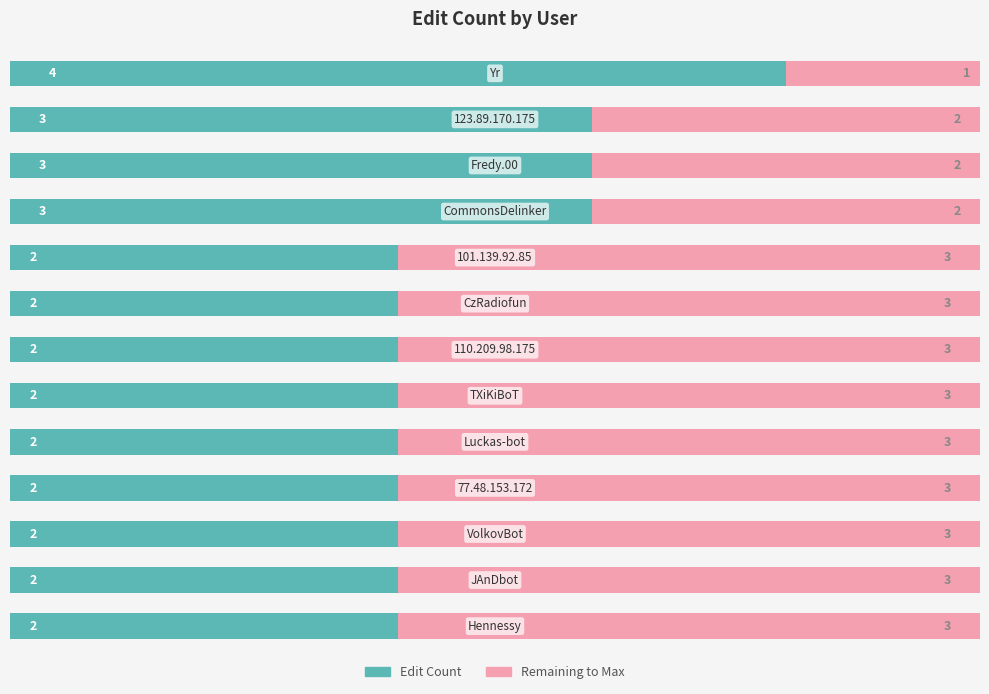

How many series are shown in this chart?

2